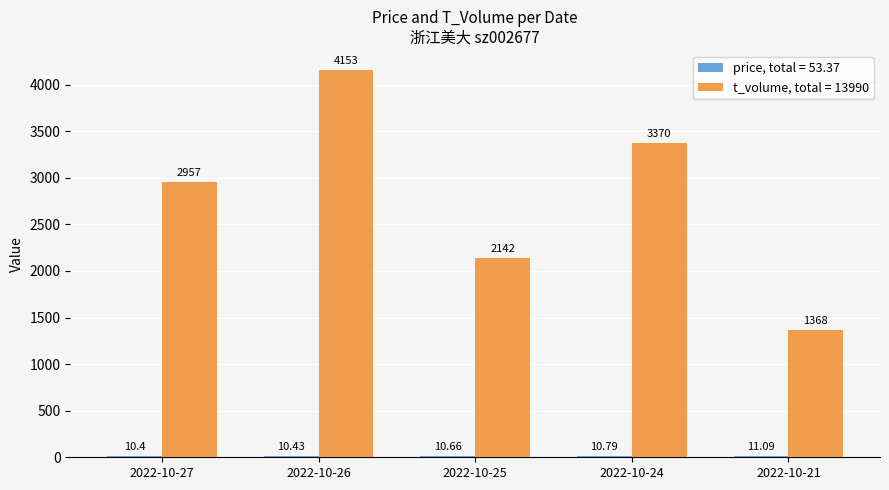

Which series has the largest total across all categories?

t_volume, total = 13990